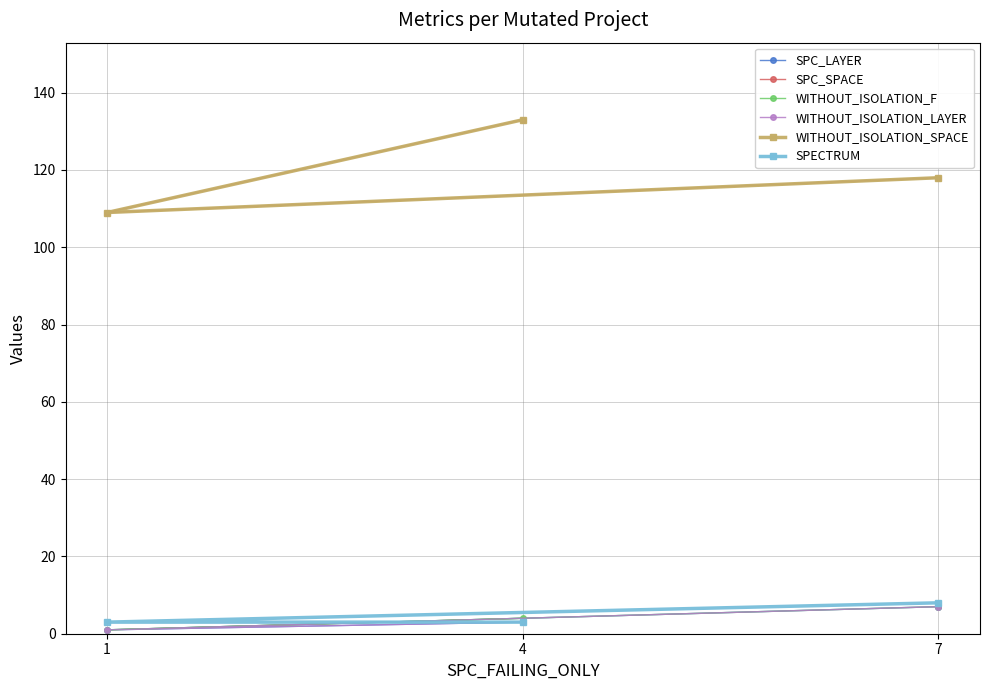

What is the total value across all series at 1?

224